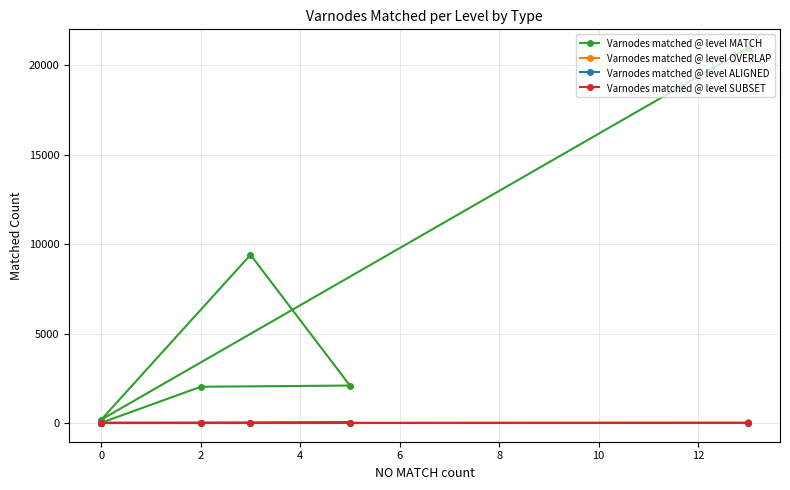

How many lines are shown in the chart?

4